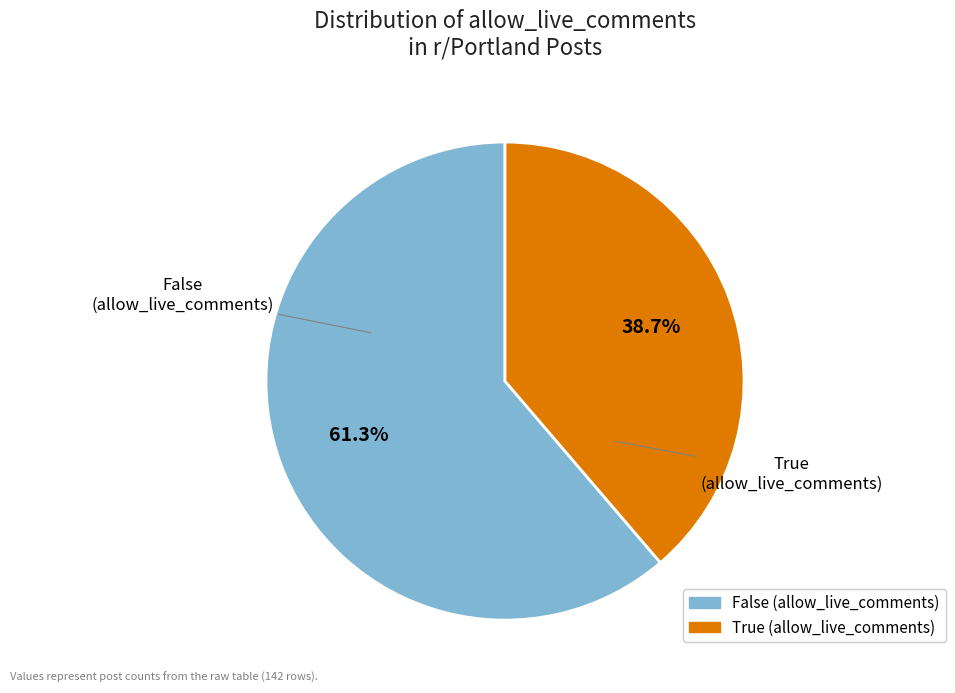

To the nearest percent, what percentage of the pie is False?

61%